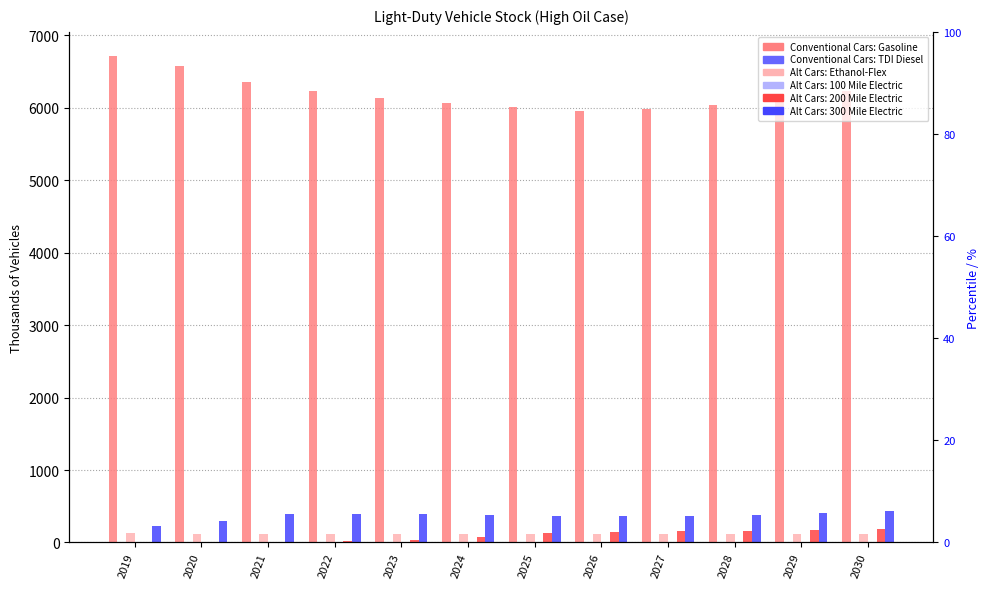

Is it true that Conventional Cars: Gasoline equals 6223.9 at 2030?

True